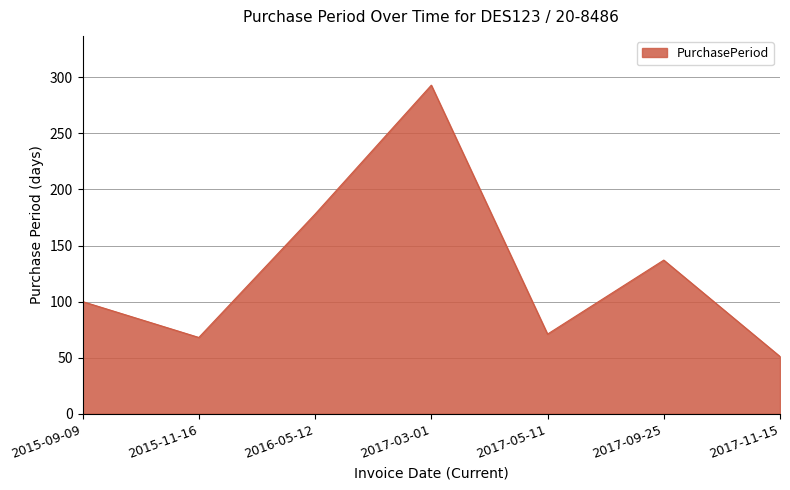

Rank the categories by value from highest to lowest.

2017-03-01, 2016-05-12, 2017-09-25, 2015-09-09, 2017-05-11, 2015-11-16, 2017-11-15